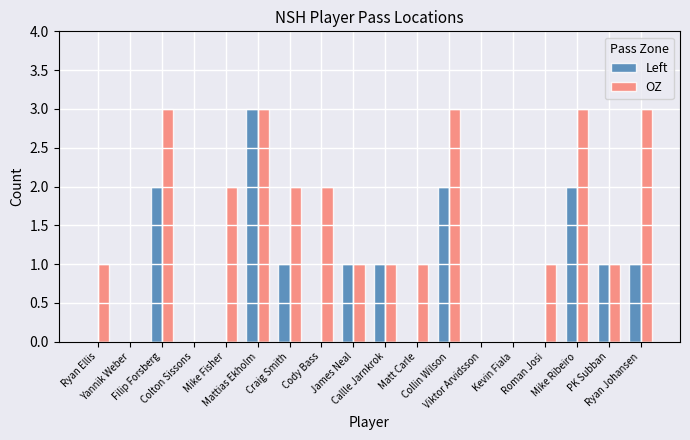

The value of OZ at James Neal is 0. True or false?

False